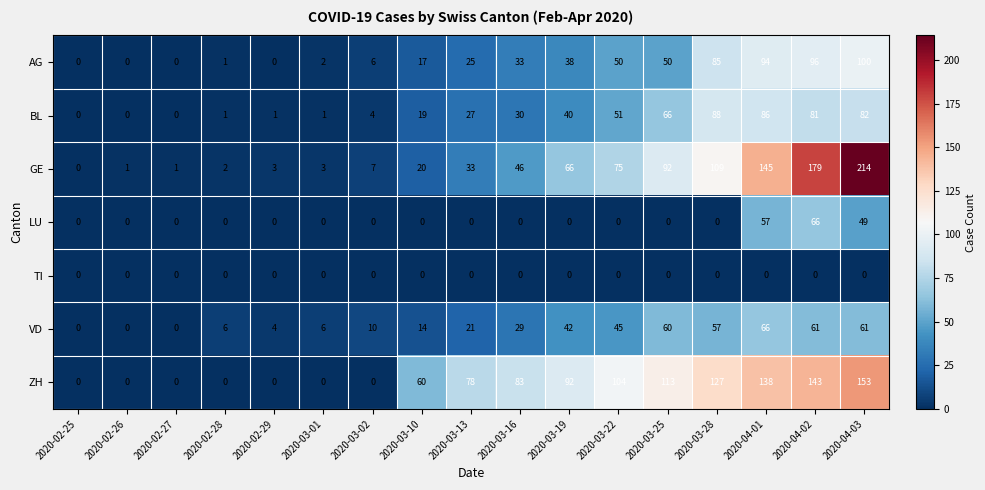

Which series has the largest total across all categories?

ZH